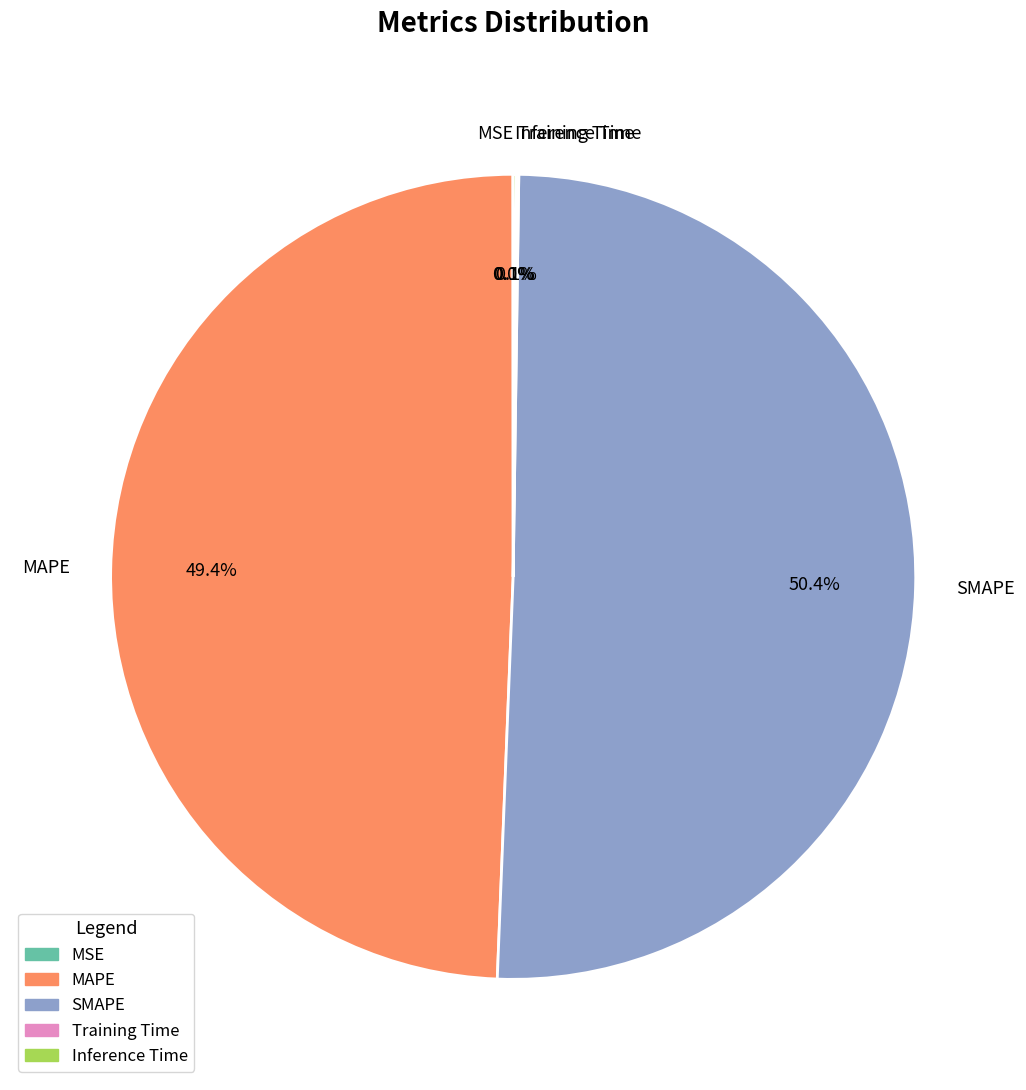

Does any single category account for the majority?

Yes